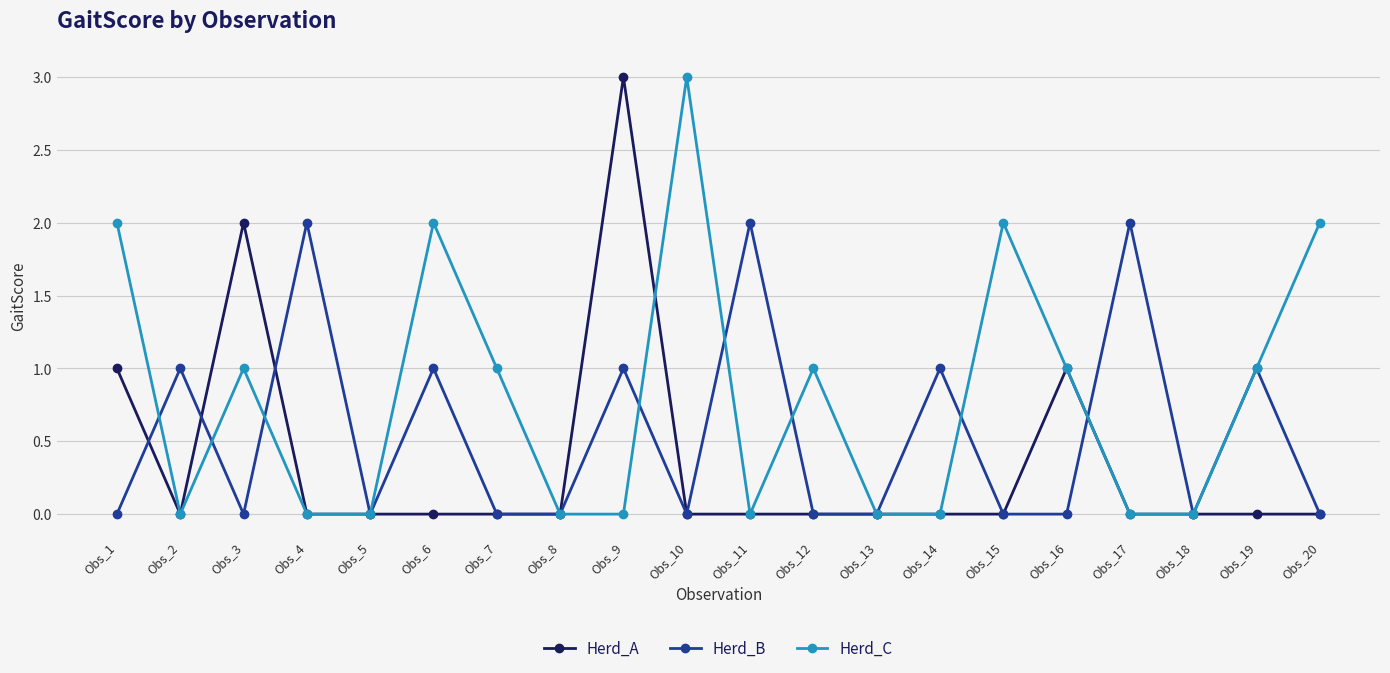

True or false: Herd_B and Herd_A cross at least once.

True